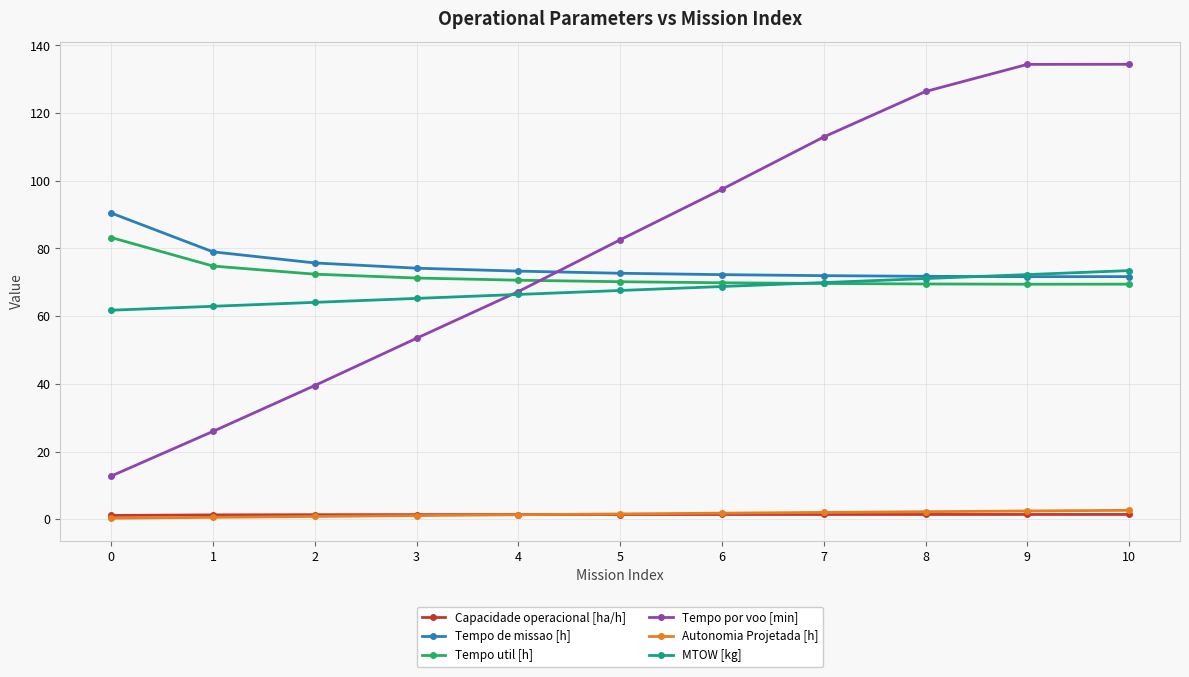

What is the sum of the Autonomia Projetada [h] values at 4 and 9?

3.7